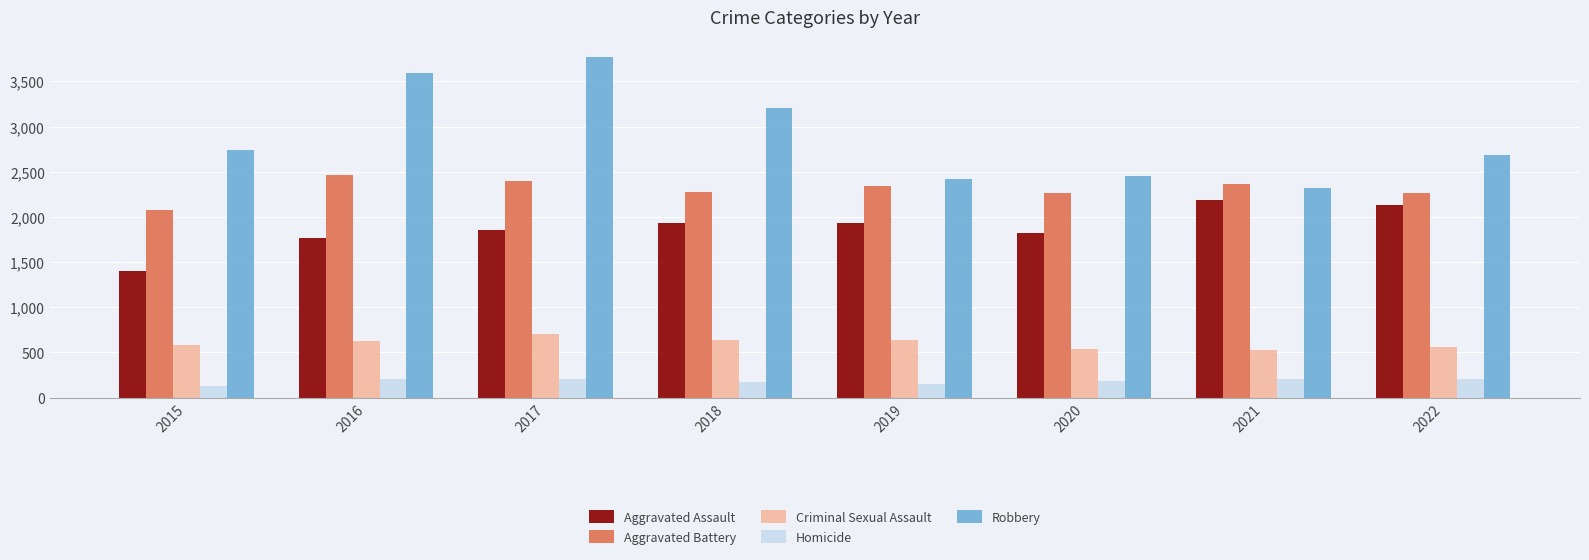

How many values in the Homicide series are below 202?

4